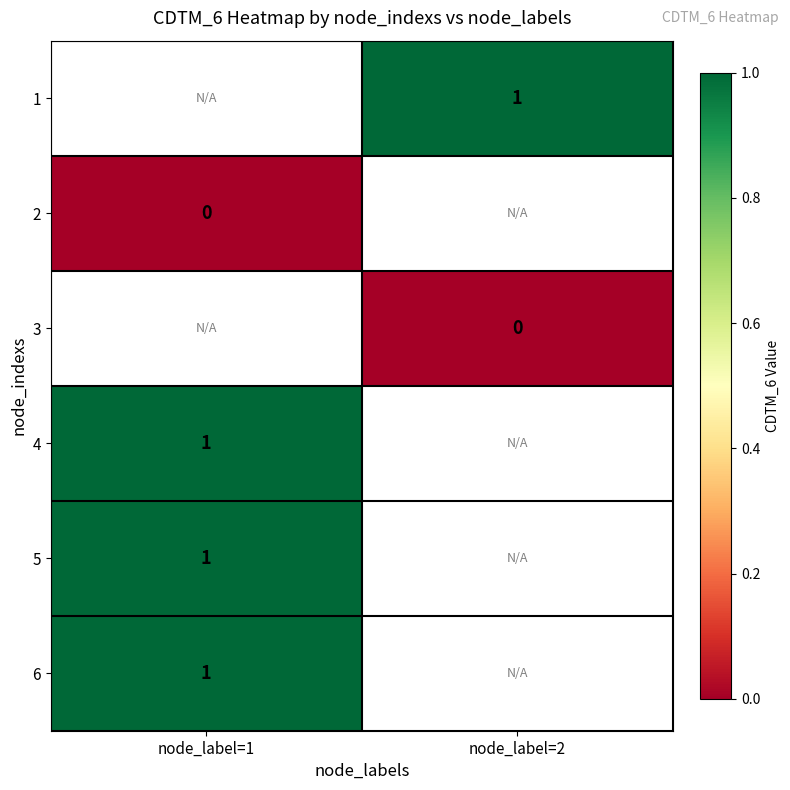

Is the value of 2 at node_label=1 greater than the value of 1 at node_label=2?

No